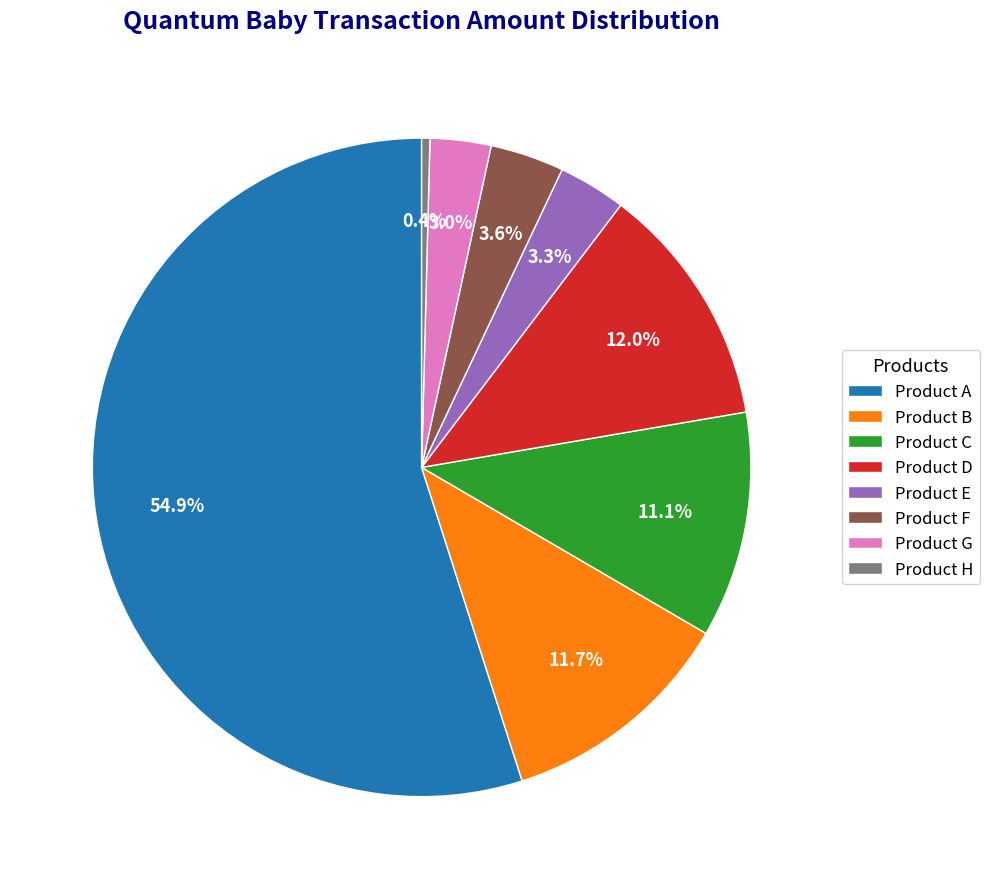

To the nearest percent, what is the average slice percentage?

12%